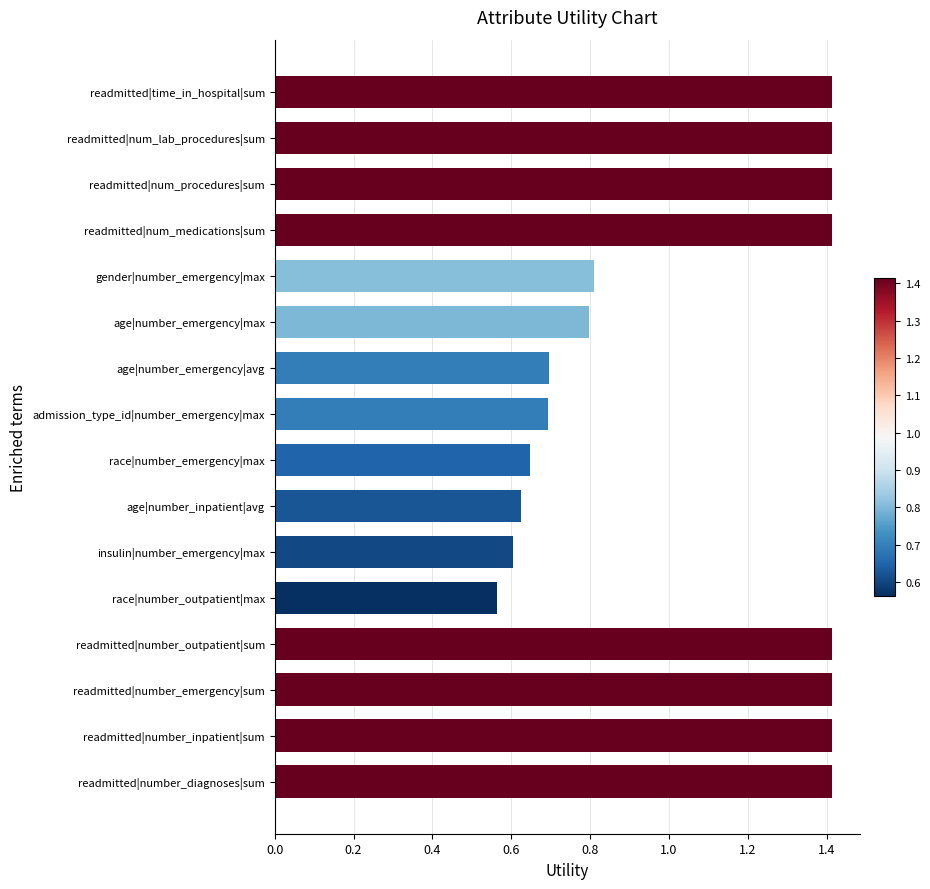

What is the maximum value shown in the chart?

1.4